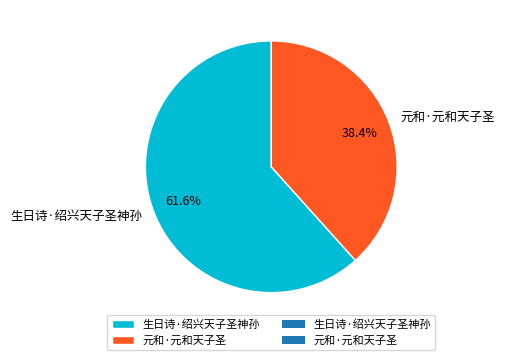

Count the number of slices in the pie.

2